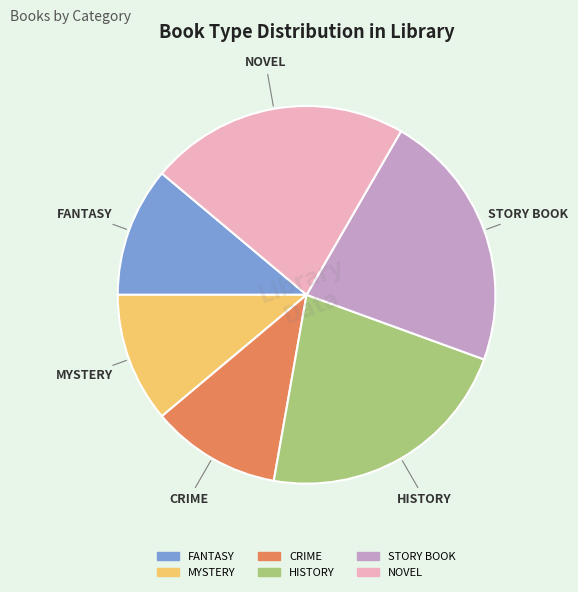

The FANTASY slice represents 11% of the pie. True or false?

True